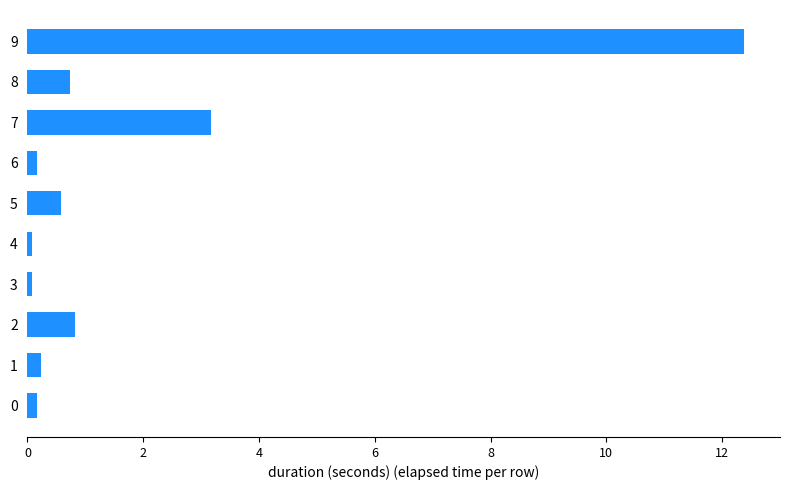

Are the bars grouped side by side (vs. stacked)?

No